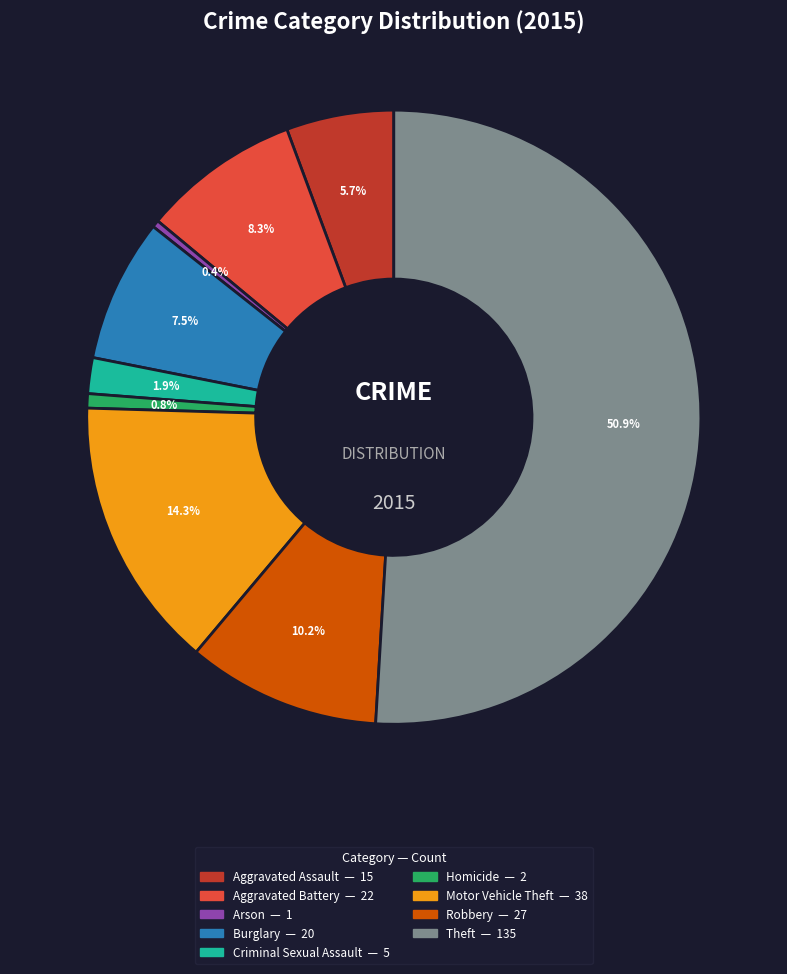

What is the largest slice in the pie chart?

Theft